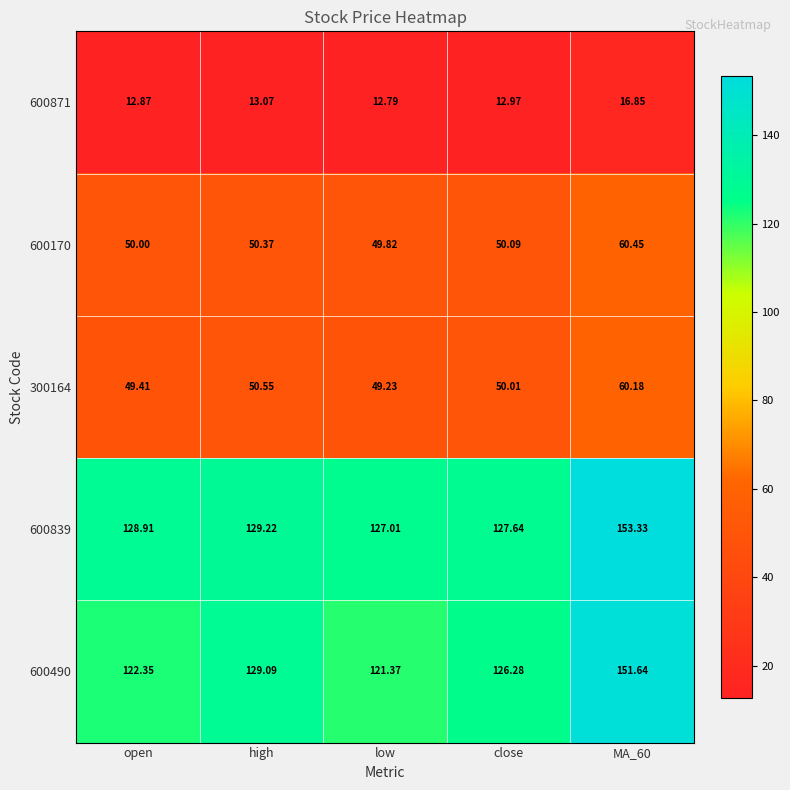

At which label is 600871 closest to 14?

high